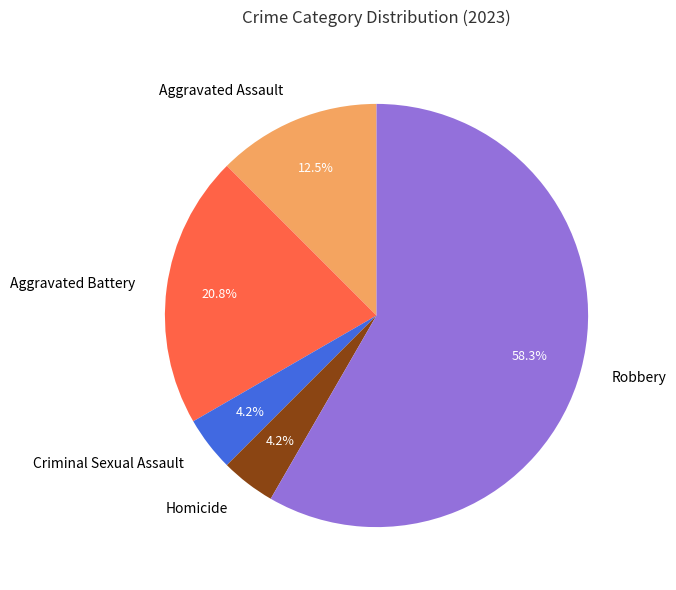

What is the largest slice in the pie chart?

Robbery